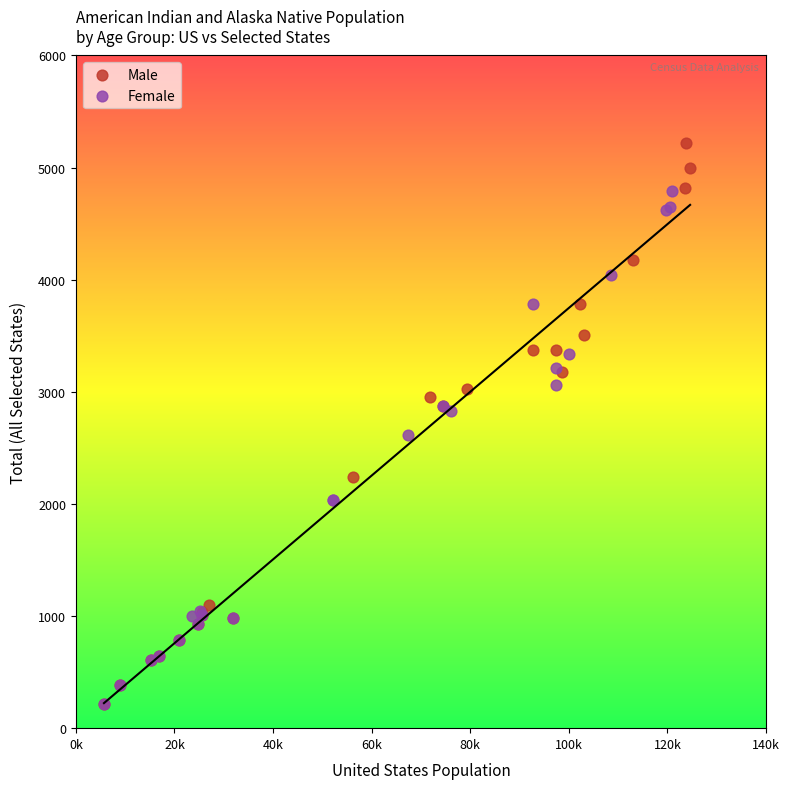

Which series has the widest spread of Y values?

Male